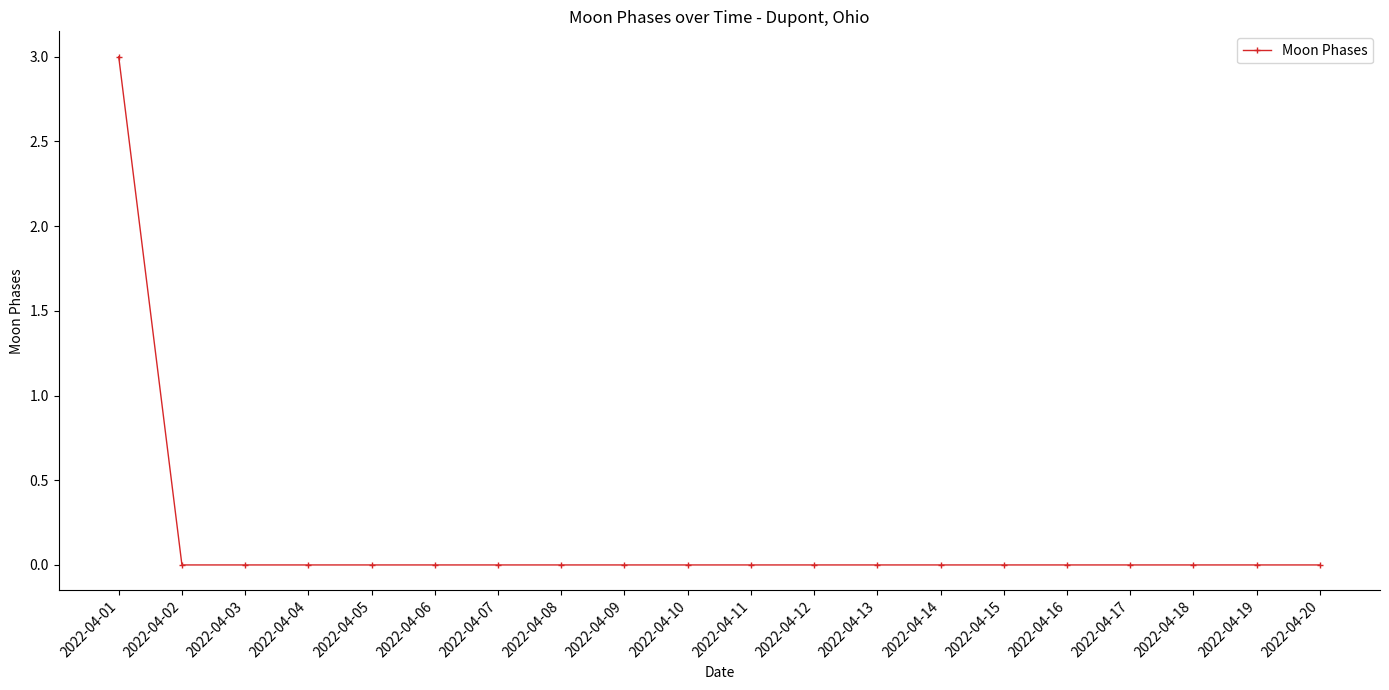

Is this an area chart (filled region under the line)?

No